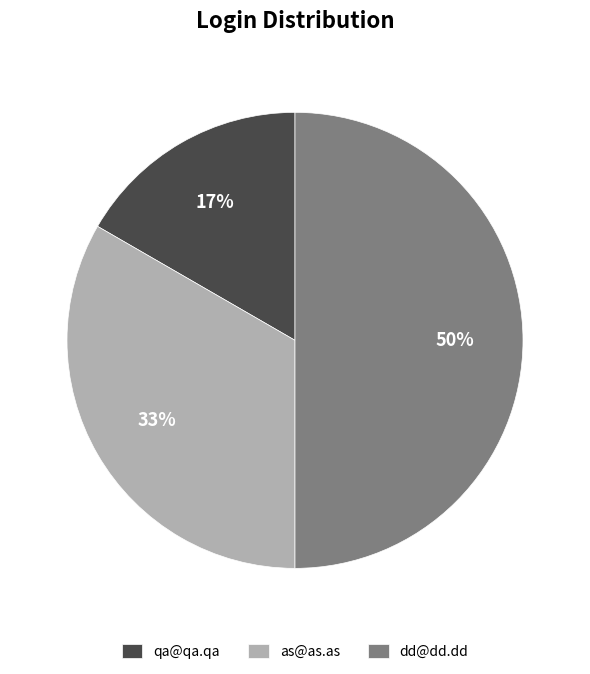

What is the ratio of the value at as@as.as to the value at dd@dd.dd?

0.7